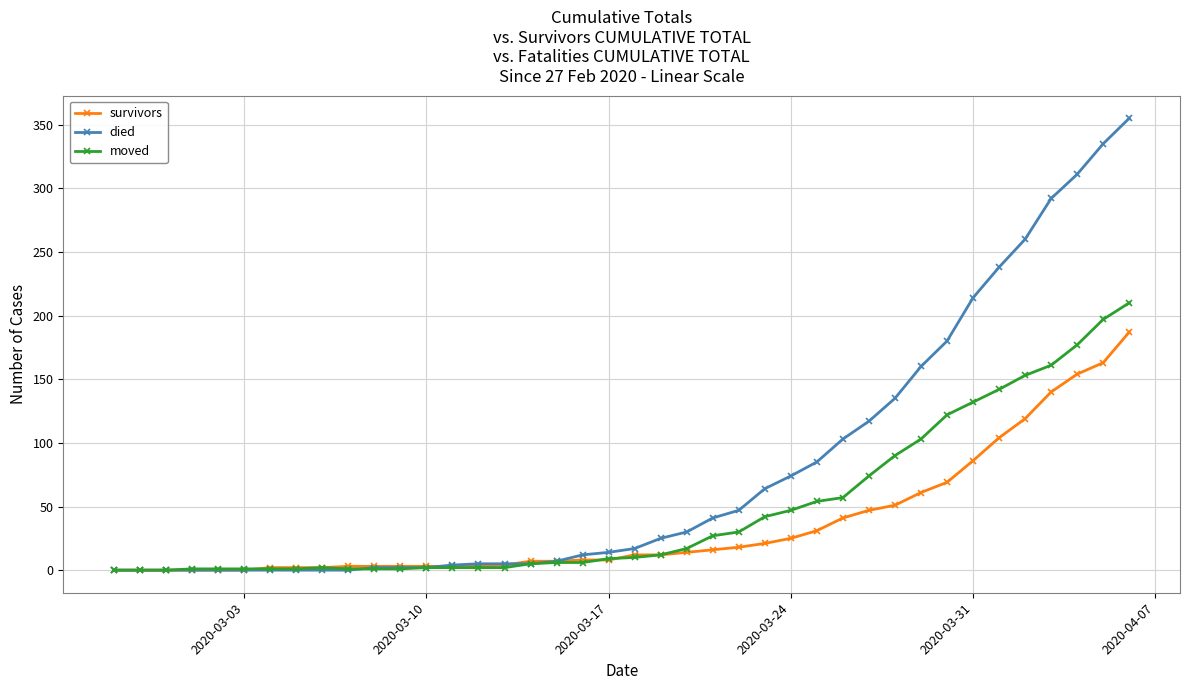

Rank the series by their maximum value, from highest to lowest.

died, moved, survivors